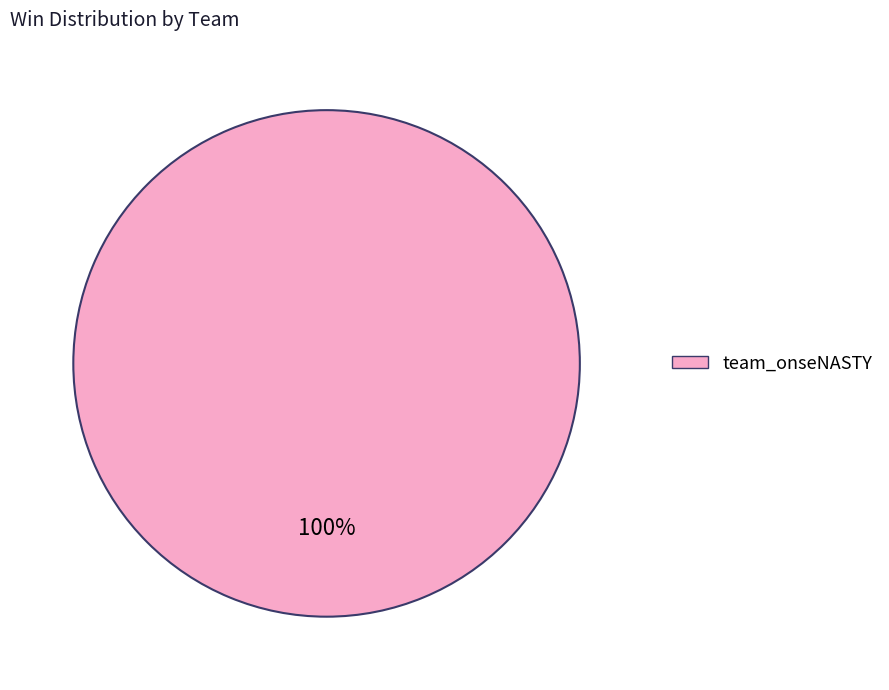

Rank the categories by value from lowest to highest.

team_onseNASTY